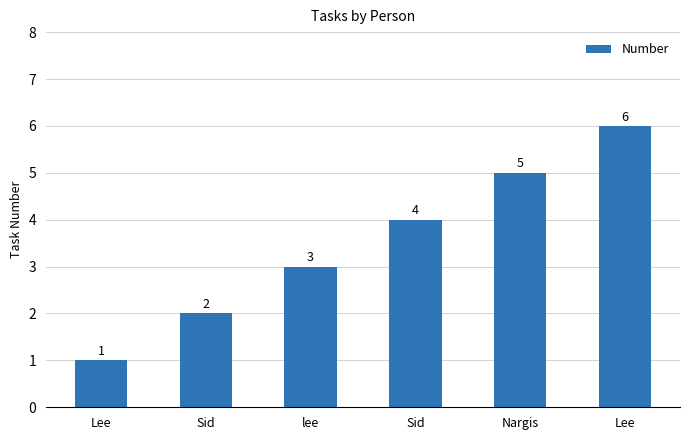

How many data points are less than 4?

3